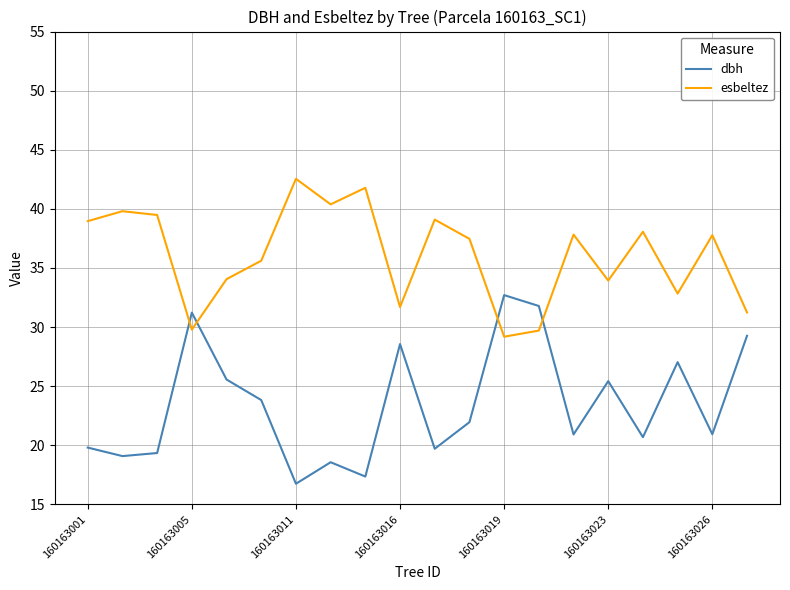

Rank the series by their maximum value, from highest to lowest.

esbeltez, dbh